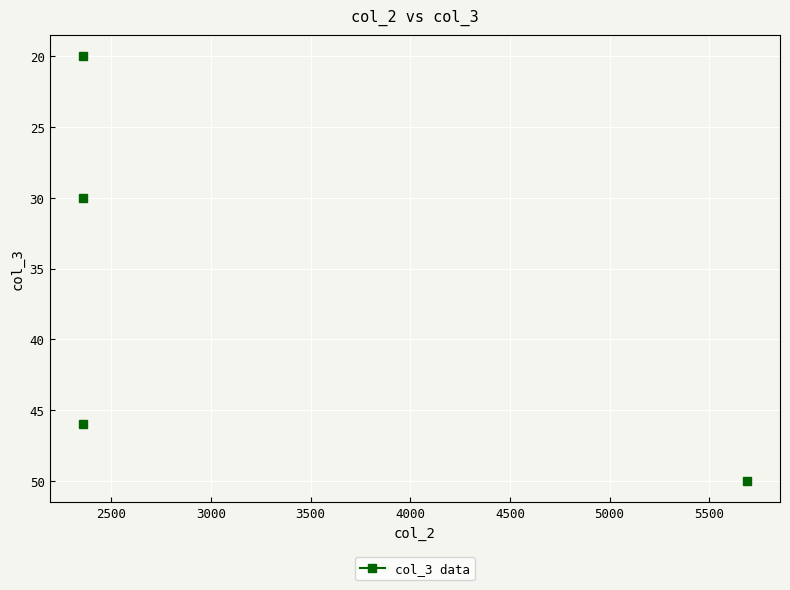

Is this an area chart (filled region under the line)?

No